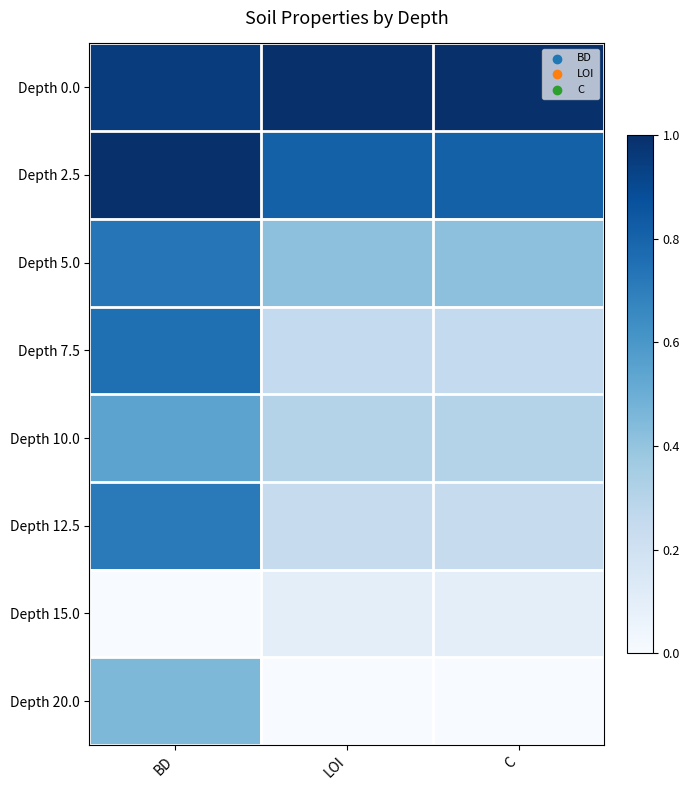

Reading left to right, what are all the values shown in this chart?

Depth 0.0: BD=0.9	LOI=1.0	C=1.0
Depth 2.5: BD=1.0	LOI=0.8	C=0.8
Depth 5.0: BD=0.7	LOI=0.4	C=0.4
Depth 7.5: BD=0.8	LOI=0.3	C=0.3
Depth 10.0: BD=0.5	LOI=0.3	C=0.3
Depth 12.5: BD=0.7	LOI=0.2	C=0.2
Depth 15.0: BD=0.0	LOI=0.1	C=0.1
Depth 20.0: BD=0.5	LOI=0.0	C=0.0